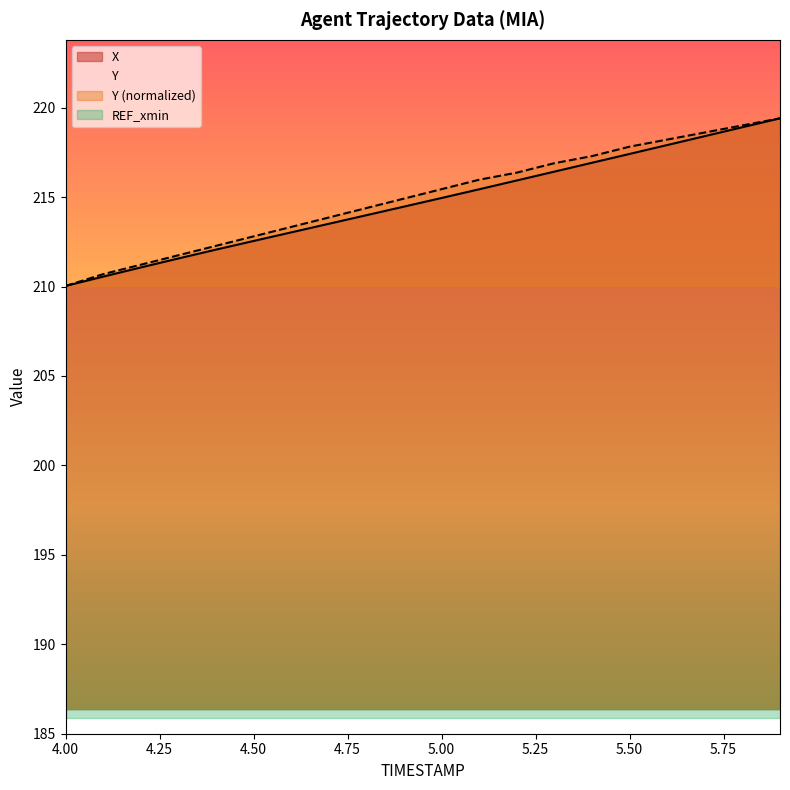

The X series shows 360.4 at 5.50. True or false?

False